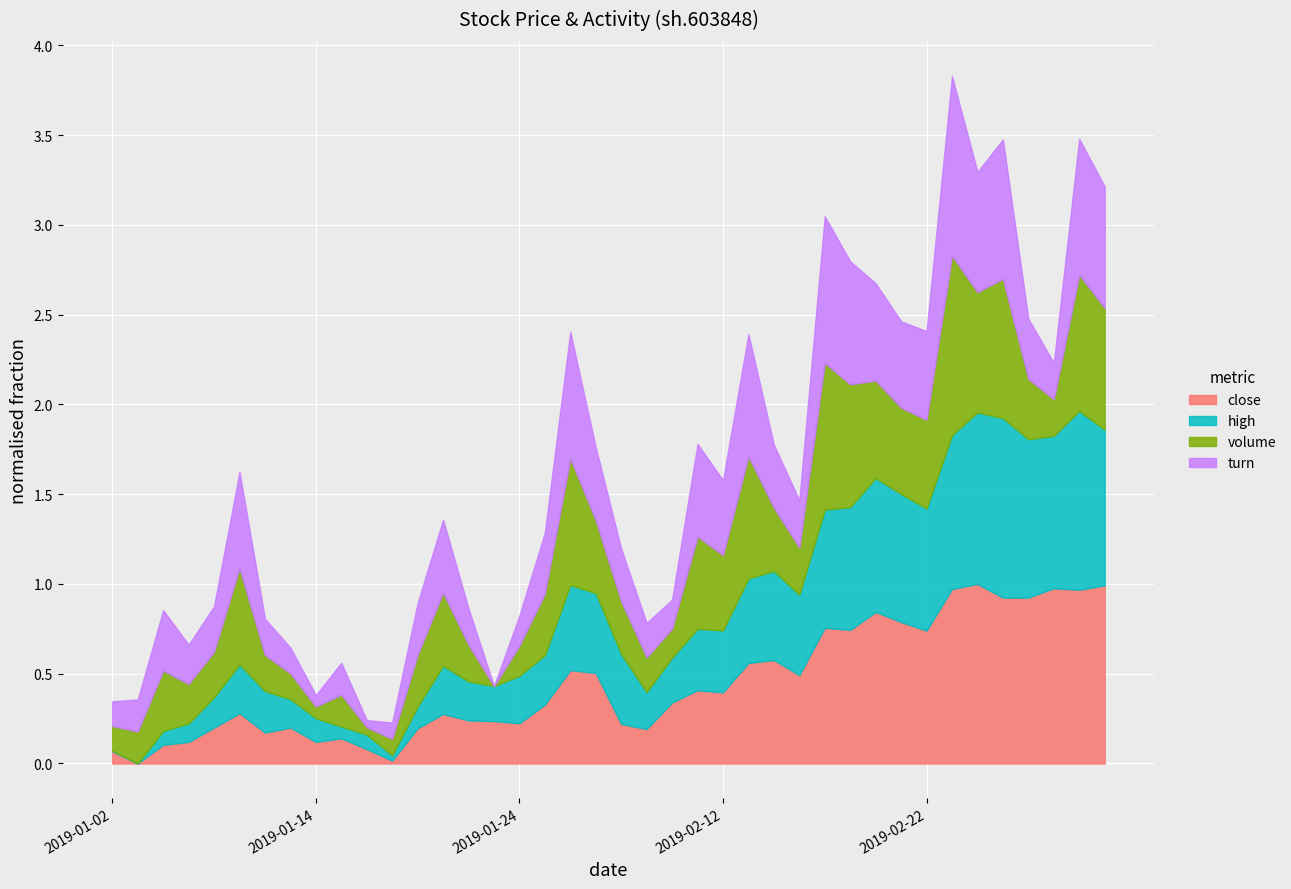

The value of high at 2019-03-01 is 26.6. True or false?

False